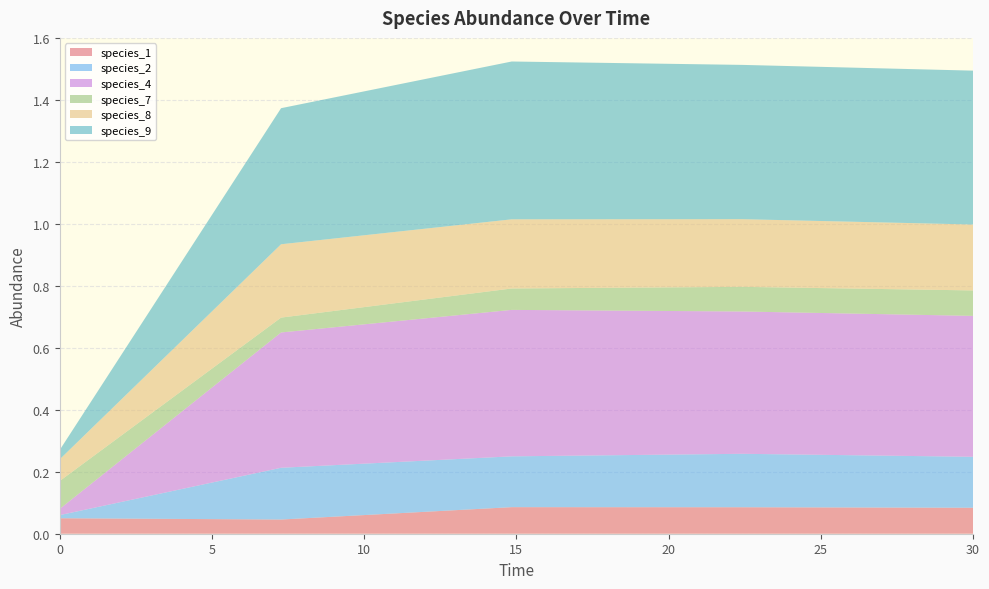

Does the chart have visible grid lines?

Yes